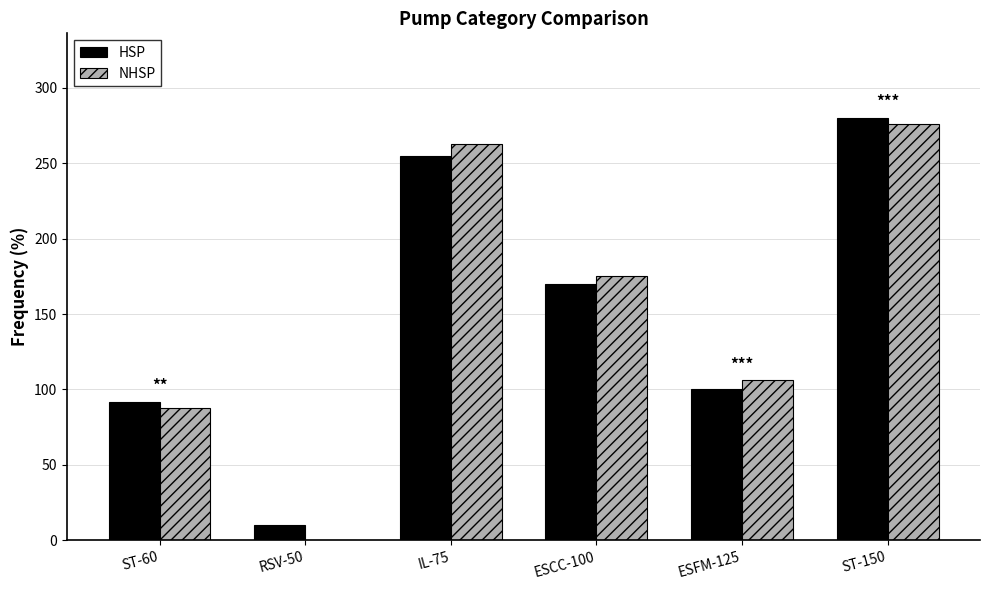

The value of HSP at ESCC-100 is 243.7. True or false?

False